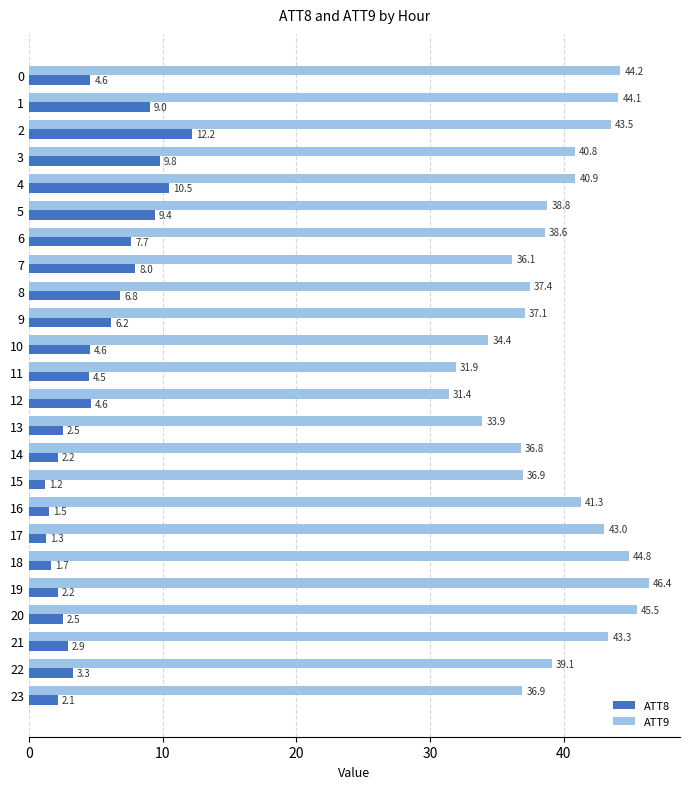

What is the sum of the ATT8 values at 1 and 0?

13.6